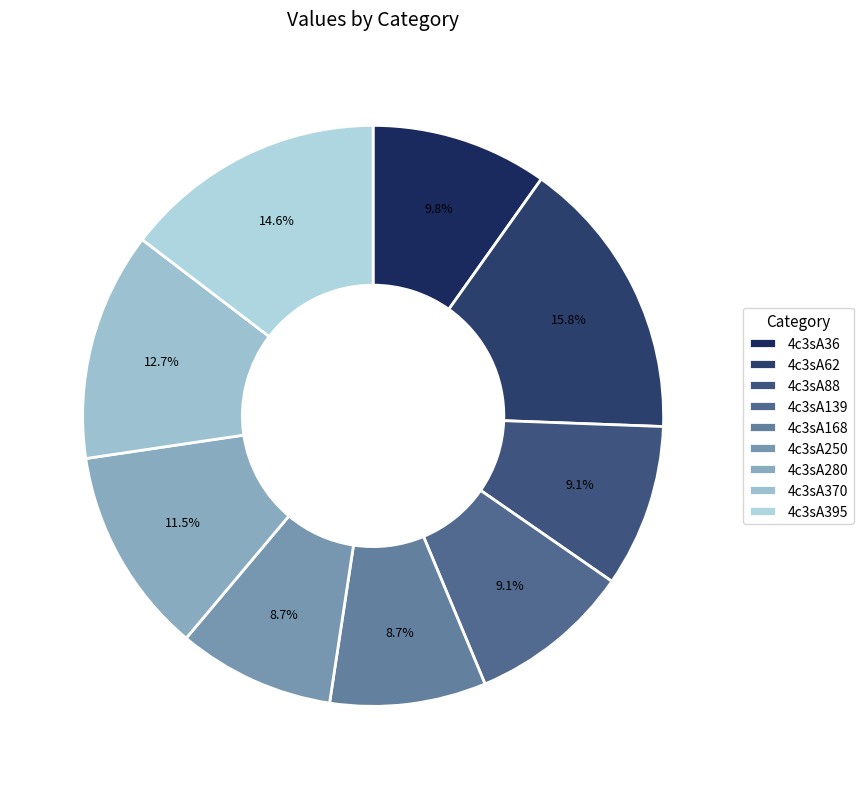

To the nearest percent, what percentage of the pie is 4c3sA370?

13%